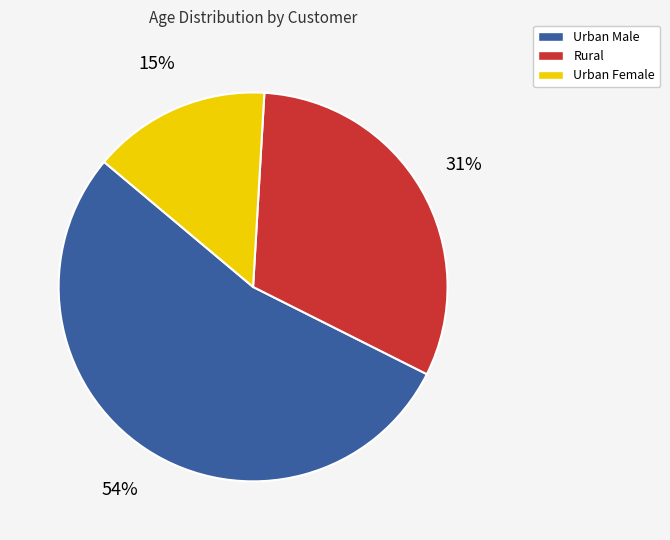

To the nearest percent, what is the average slice percentage?

33%